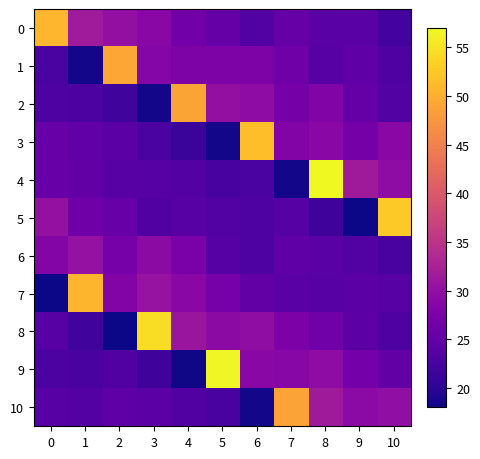

Reading left to right, transcribe all the data shown in this chart.

row_0: 0=50.9	1=31.7	2=30.0	3=29.0	4=26.5	5=25.4	6=23.5	7=25.4	8=24.1	9=24.1	10=22.2
row_1: 0=22.8	1=18.4	2=49.2	3=28.6	4=27.9	5=27.9	6=27.8	7=26.2	8=24.1	9=24.8	10=23.0
row_2: 0=23.2	1=22.9	2=21.9	3=18.4	4=49.0	5=29.9	6=29.4	7=26.9	8=28.1	9=25.4	10=23.5
row_3: 0=25.6	1=24.9	2=24.3	3=22.8	4=21.3	5=18.4	6=51.6	7=28.3	8=29.1	9=26.9	10=29.1
row_4: 0=25.7	1=25.0	2=24.0	3=23.9	4=23.7	5=22.5	6=22.8	7=18.4	8=57.0	9=31.5	10=29.5
row_5: 0=30.2	1=26.3	2=25.5	3=23.5	4=24.1	5=23.6	6=23.1	7=23.8	8=21.7	9=18.1	10=52.7
row_6: 0=28.4	1=30.2	2=27.0	3=29.4	4=27.3	5=23.9	6=23.3	7=24.6	8=24.1	9=23.6	10=22.5
row_7: 0=18.0	1=50.7	2=28.3	3=30.5	4=29.1	5=27.1	6=25.1	7=24.1	8=24.1	9=24.4	10=23.9
row_8: 0=24.0	1=21.9	2=18.0	3=54.6	4=30.9	5=29.3	6=29.6	7=27.7	8=26.5	9=24.4	10=23.3
row_9: 0=23.0	1=22.6	2=23.4	3=21.7	4=18.3	5=56.7	6=28.8	7=28.7	8=29.6	9=26.8	10=25.1
row_10: 0=24.1	1=23.7	2=24.8	3=24.3	4=23.4	5=22.6	6=18.4	7=48.9	8=31.5	9=29.2	10=29.8